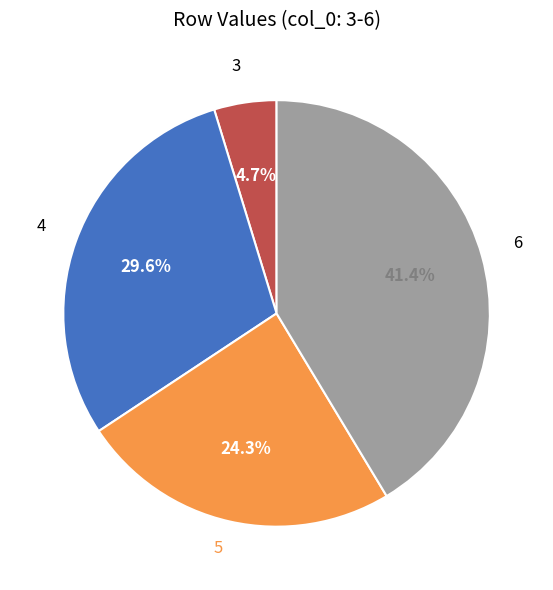

Does any single category account for the majority?

No